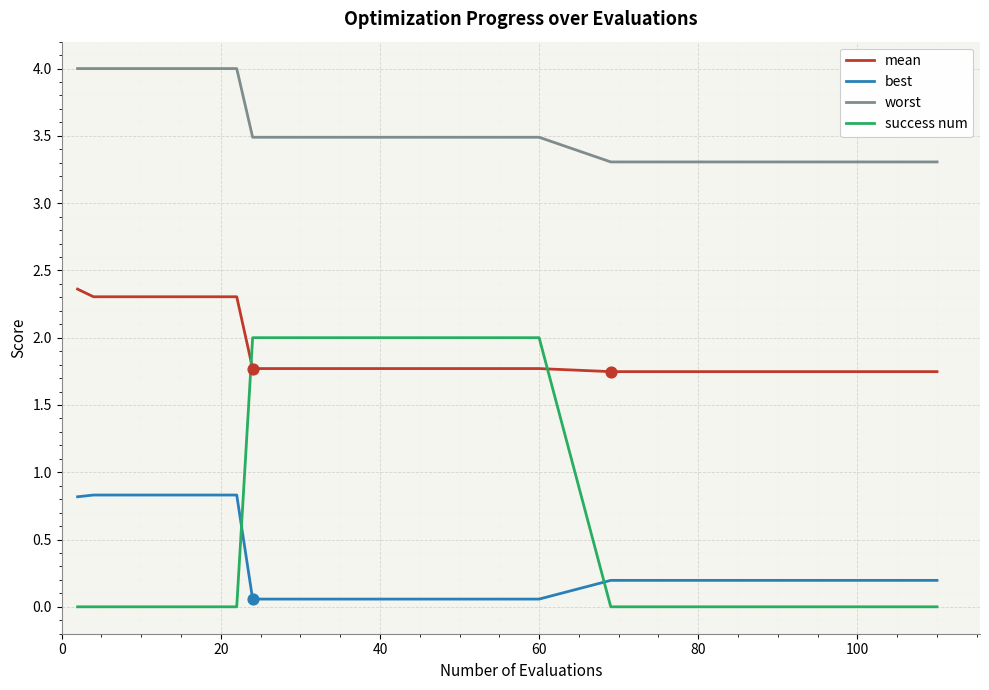

True or false: mean and worst cross at least once.

False